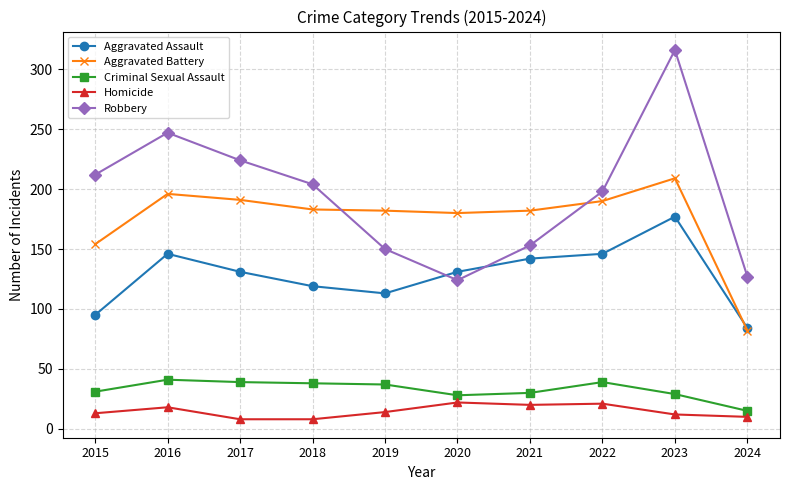

Where is the first local maximum for Aggravated Assault?

2016